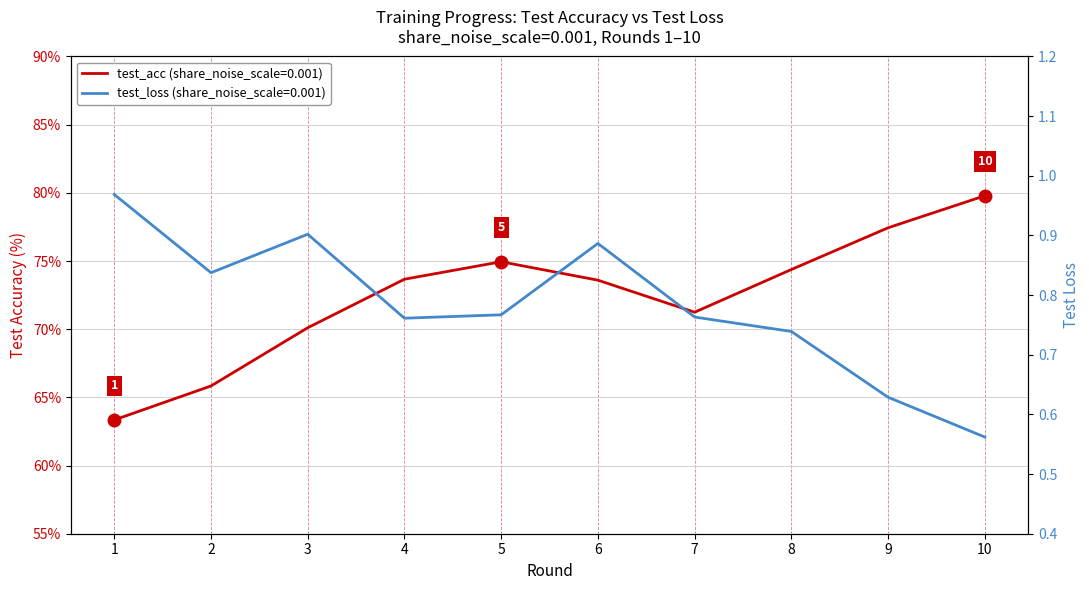

Is it true that test_loss equals 0.9 at 6?

True